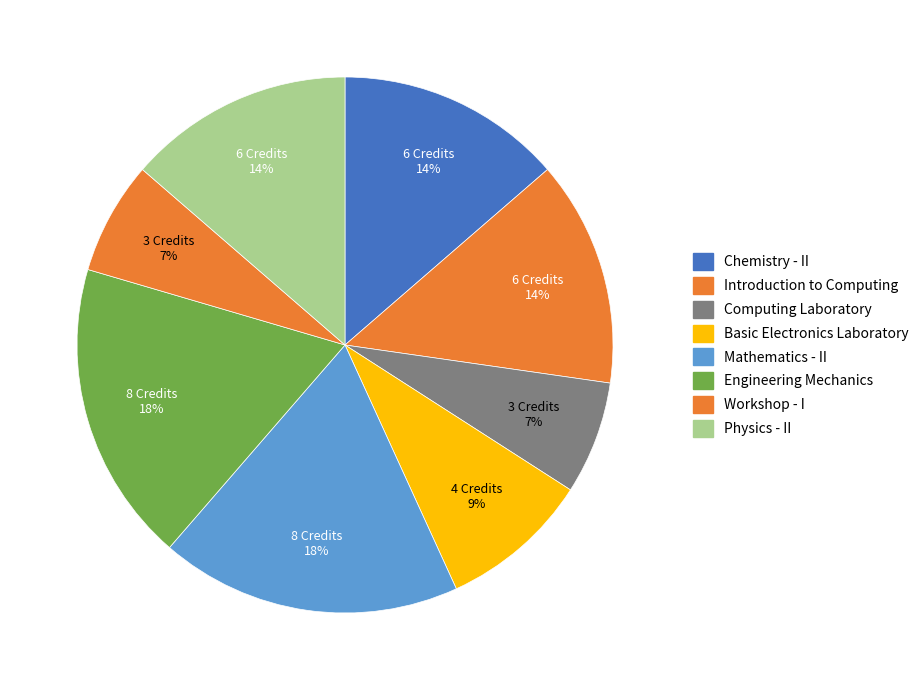

How many slices are in this pie chart?

8